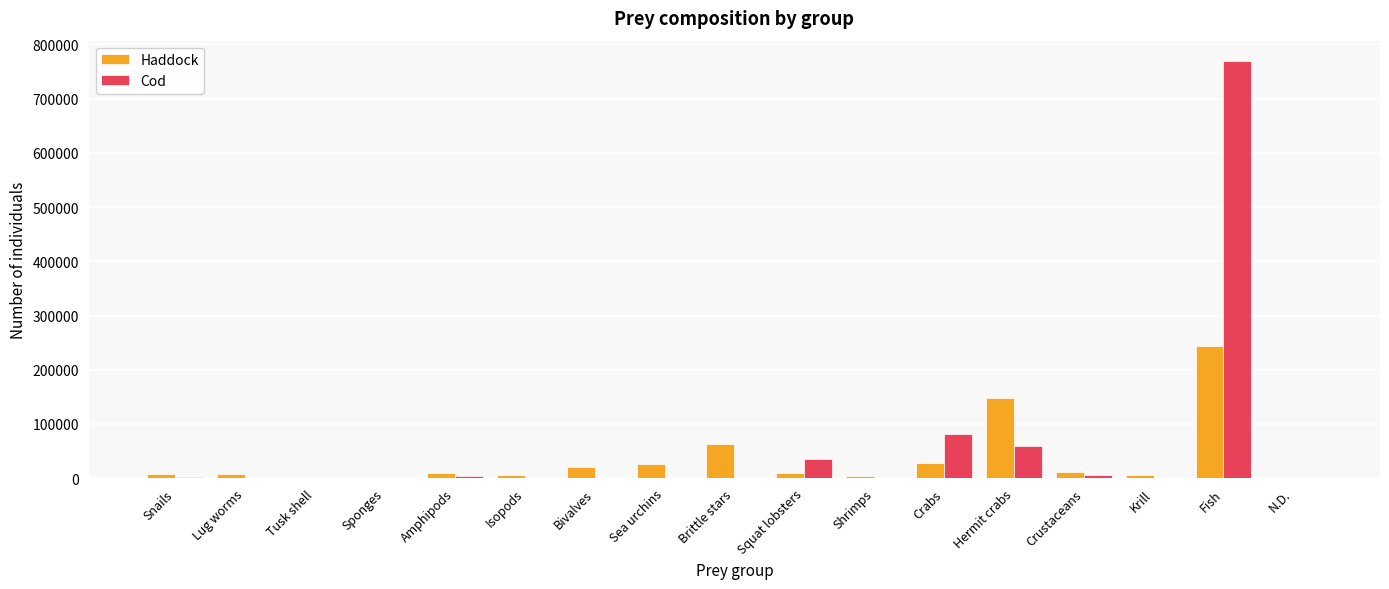

Count the number of data series in this chart.

2